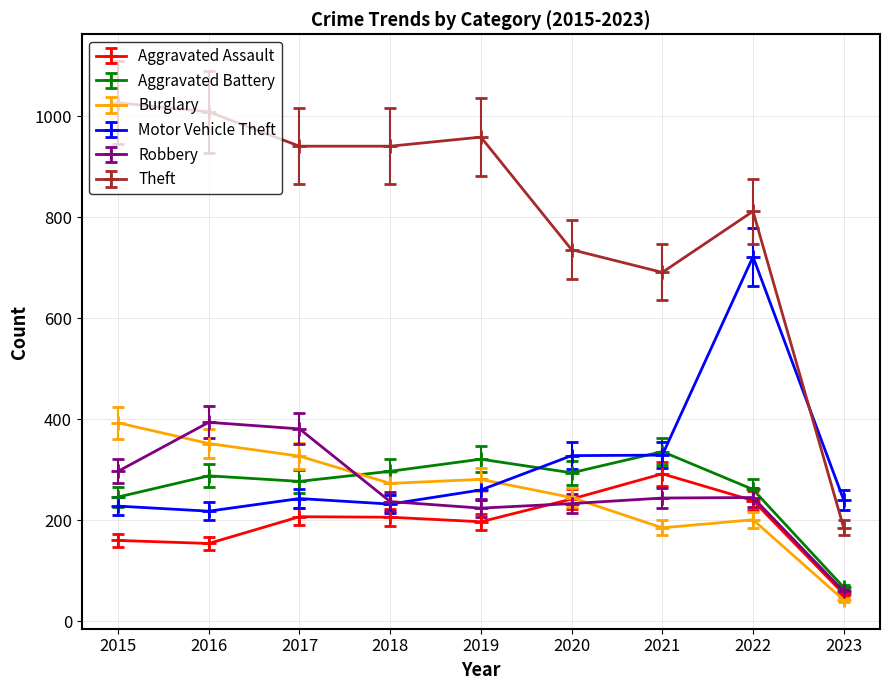

Does the chart have visible grid lines?

Yes